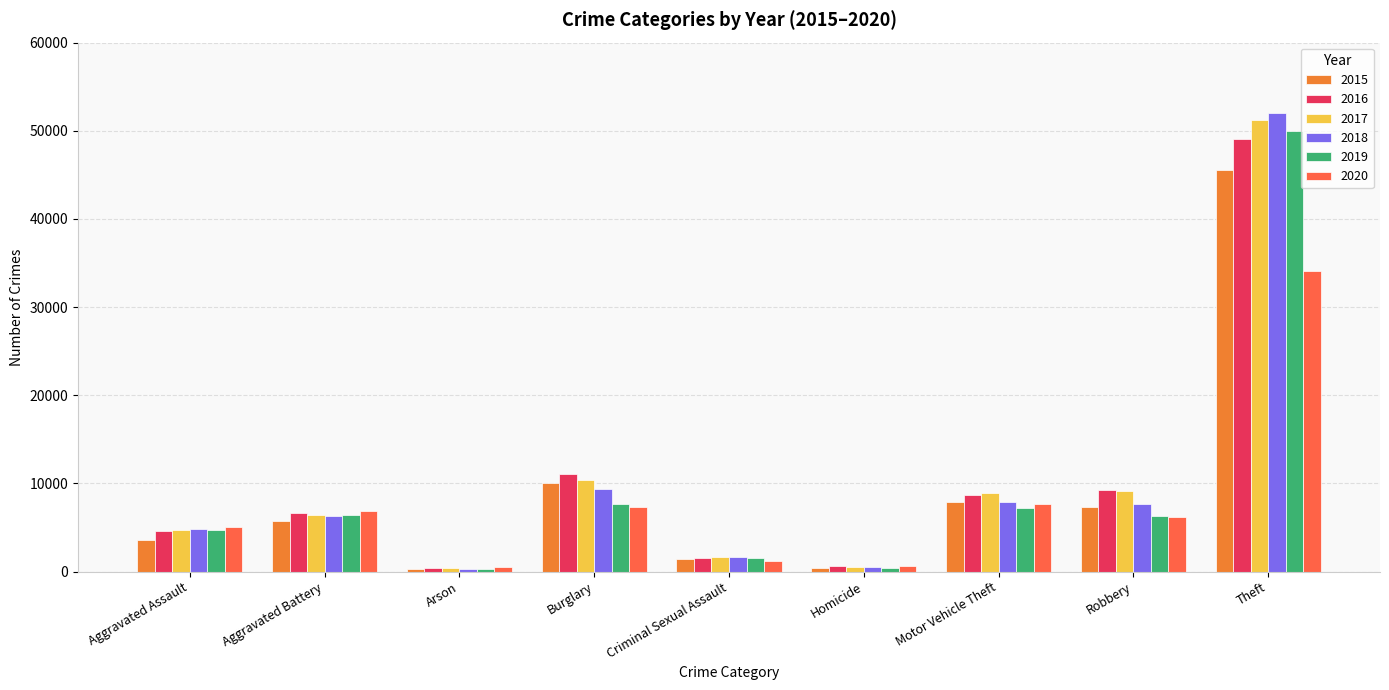

What is the difference between the maximum and minimum values in the 2016 series?

48629